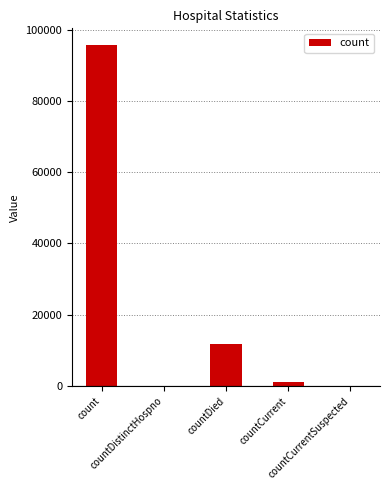

What is the sum of all values?

108723